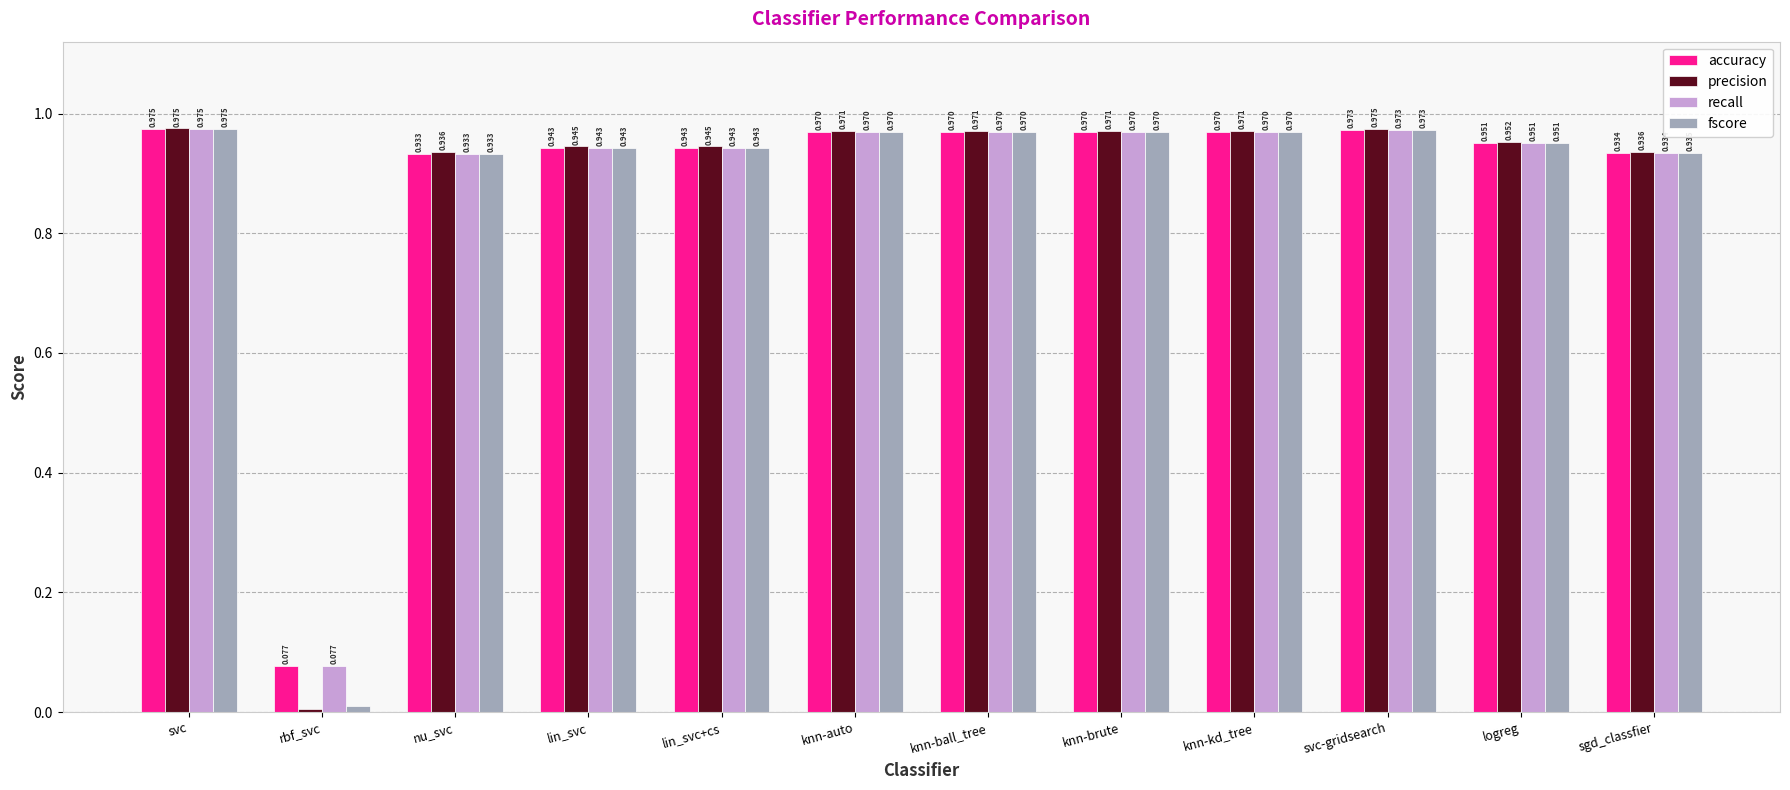

Count the number of data series in this chart.

4